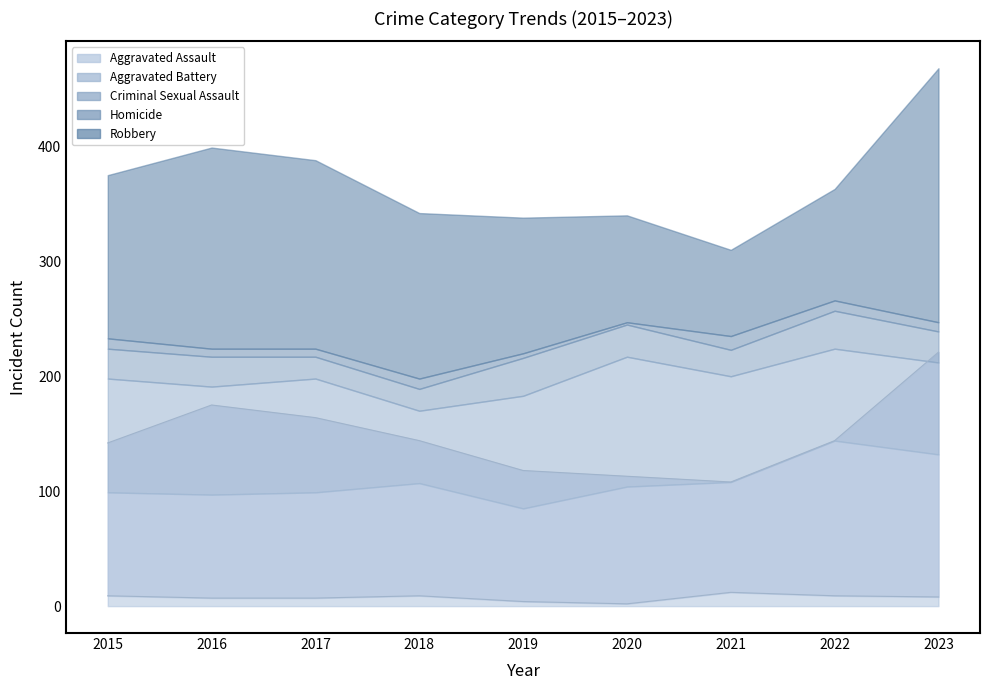

How many data points in Criminal Sexual Assault are less than 26?

3